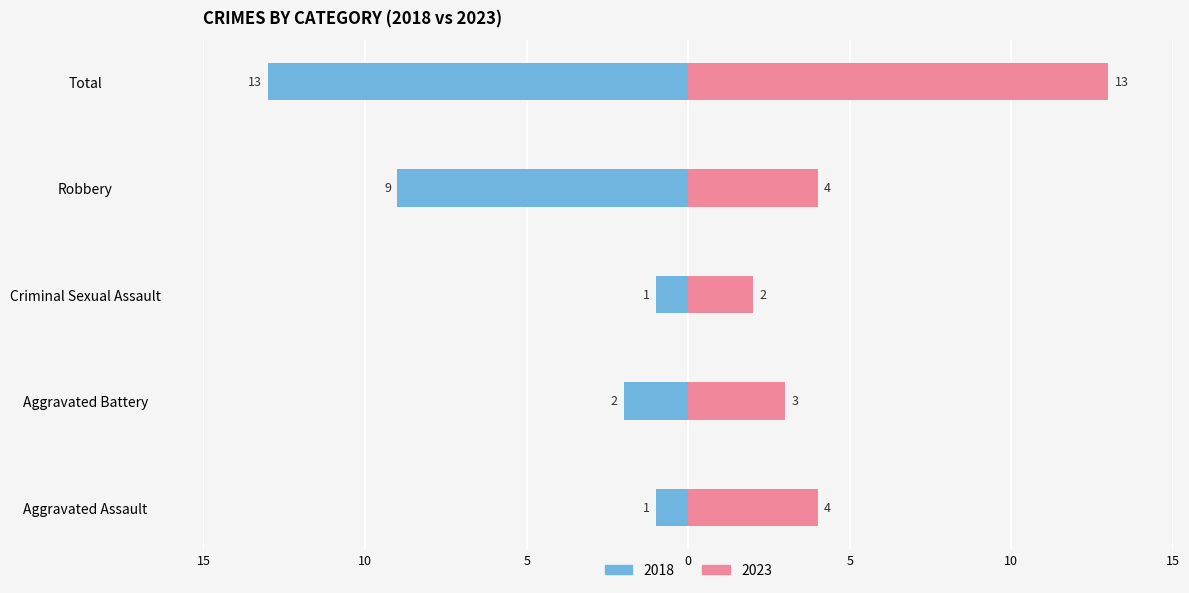

What position from the right is Robbery?

2